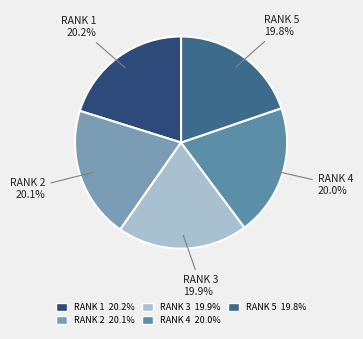

Does any single category account for the majority?

No